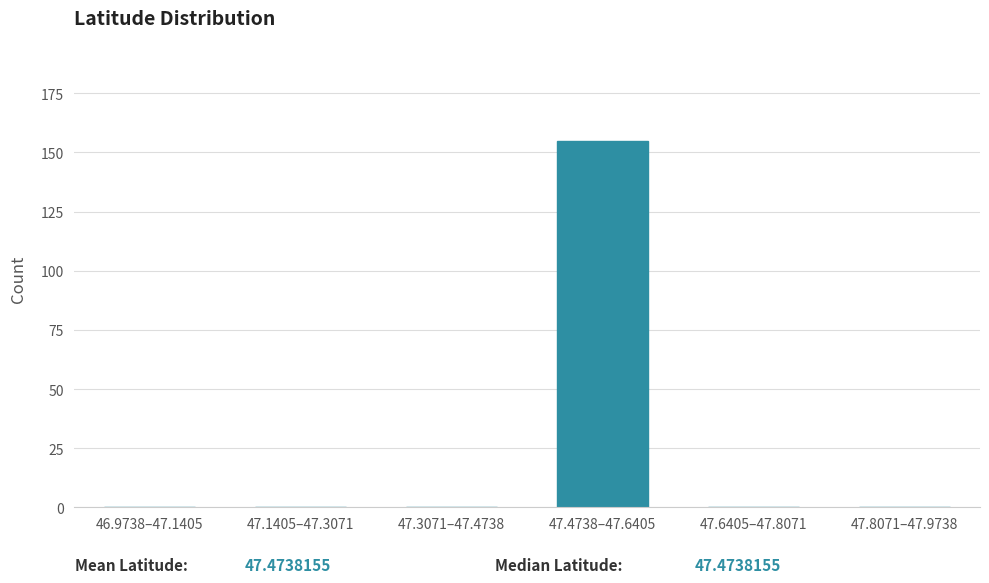

Reading left to right, transcribe all the data shown in this chart.

46.9738–47.1405=0	47.1405–47.3071=0	47.3071–47.4738=0	47.4738–47.6405=155	47.6405–47.8071=0	47.8071–47.9738=0